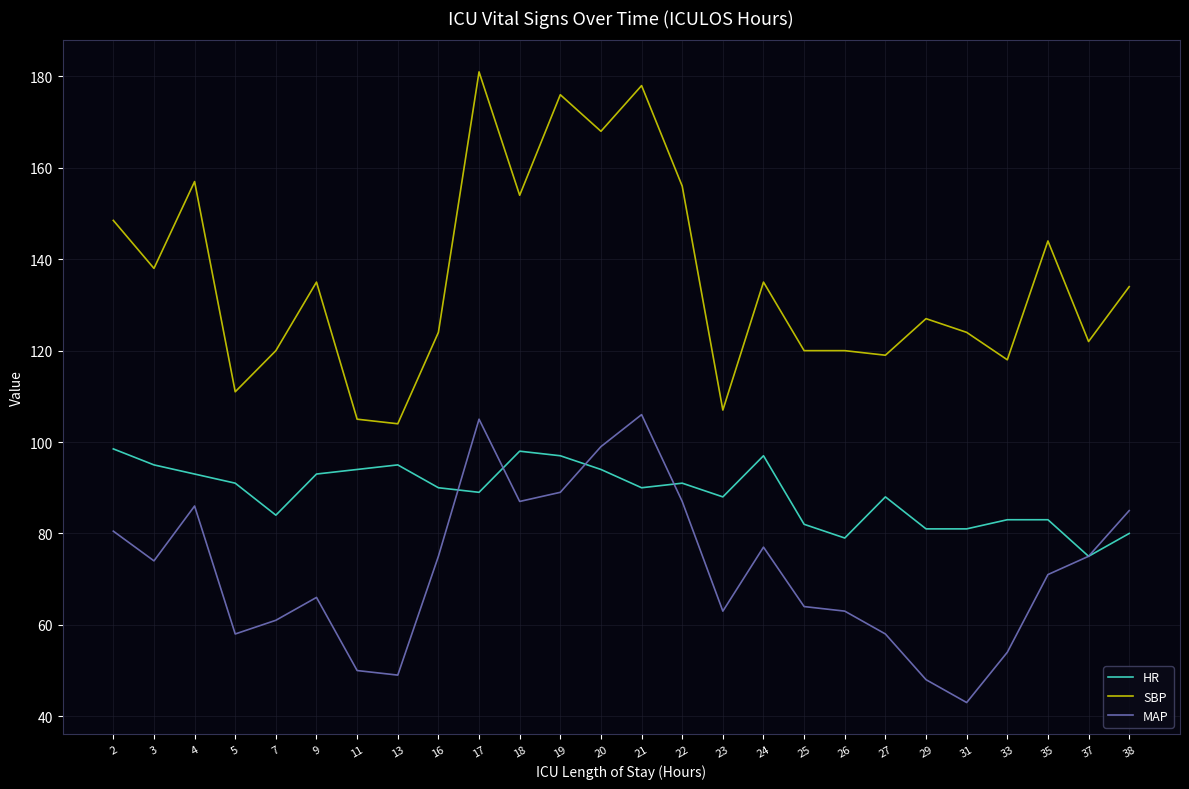

Is the value of SBP at 38 greater than the value of MAP at 31?

Yes